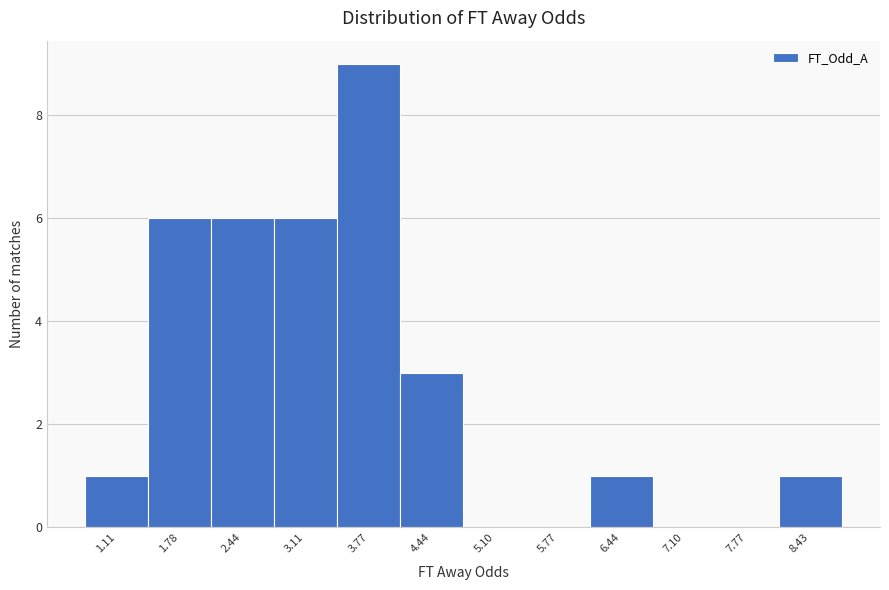

Reading left to right, extract all data points from this chart.

1.11=1	1.78=6	2.44=6	3.11=6	3.77=9	4.44=3	5.10=0	5.77=0	6.44=1	7.10=0	7.77=0	8.43=1